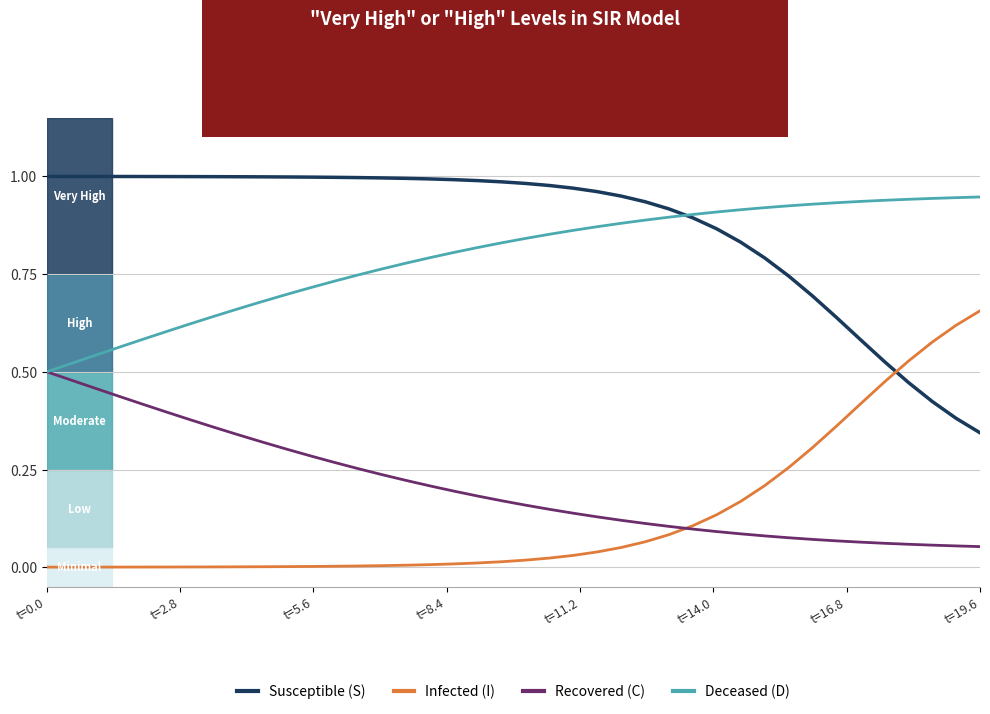

Which series ends up on top after the final intersection of Susceptible (S) and Infected (I)?

Infected (I)